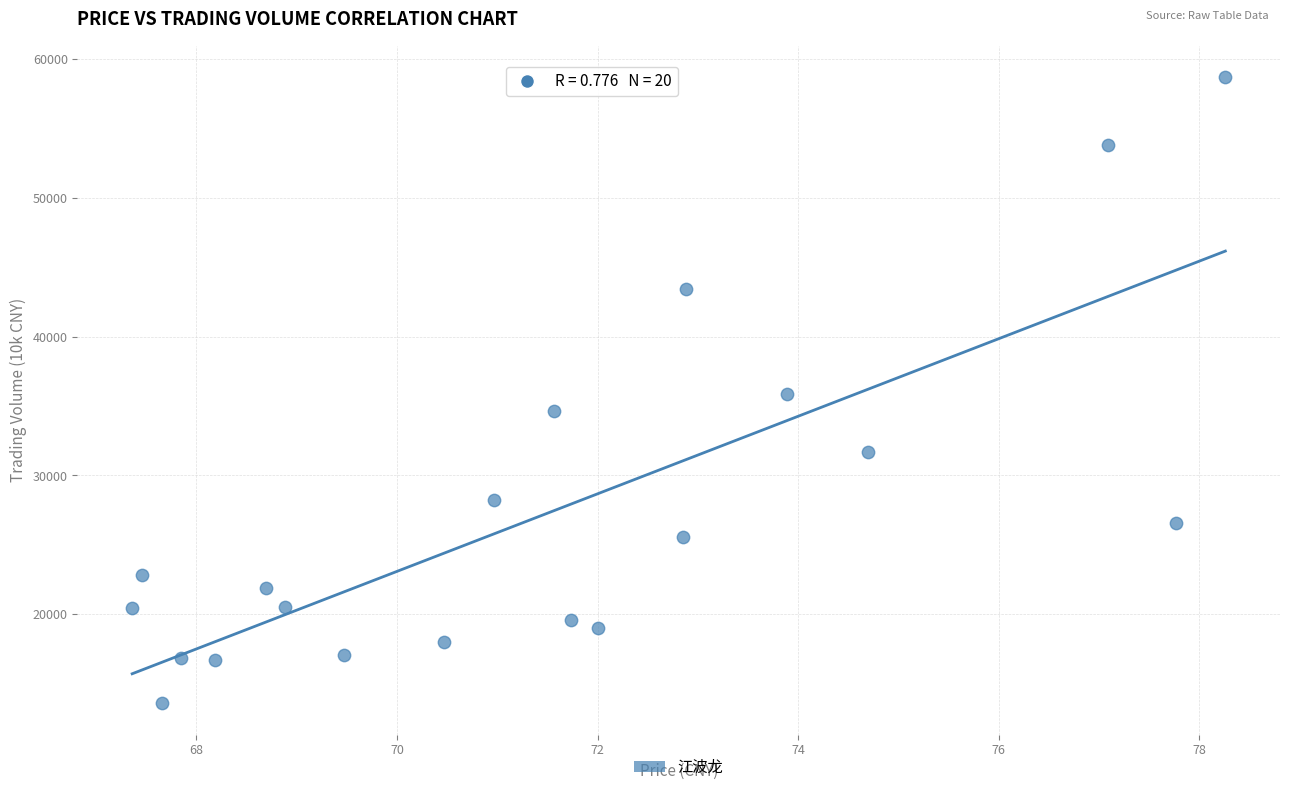

What is the range of Y values (max minus min)?

45115